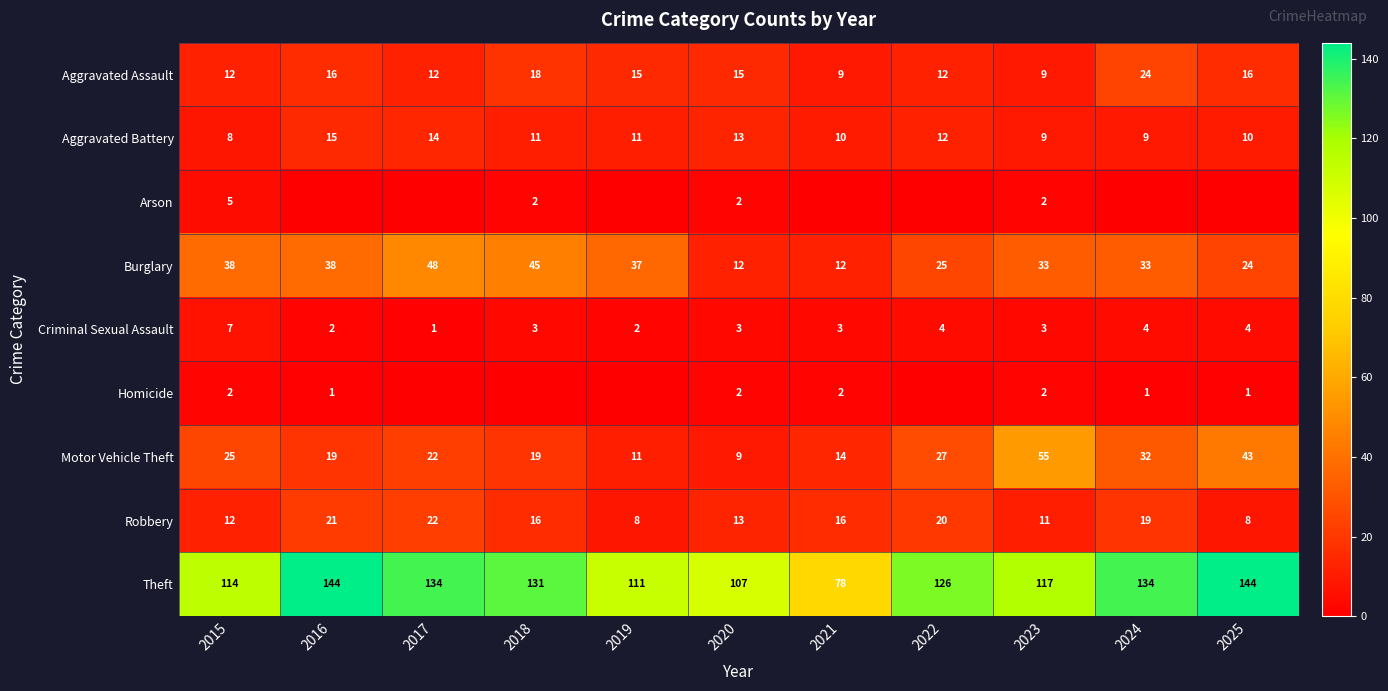

At which label does Motor Vehicle Theft reach its peak?

2023